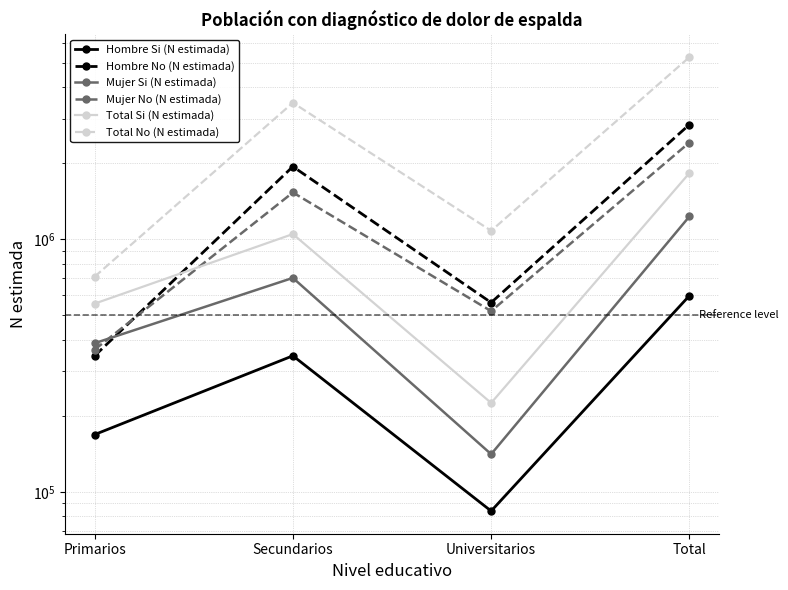

What is the smallest value displayed?

83914